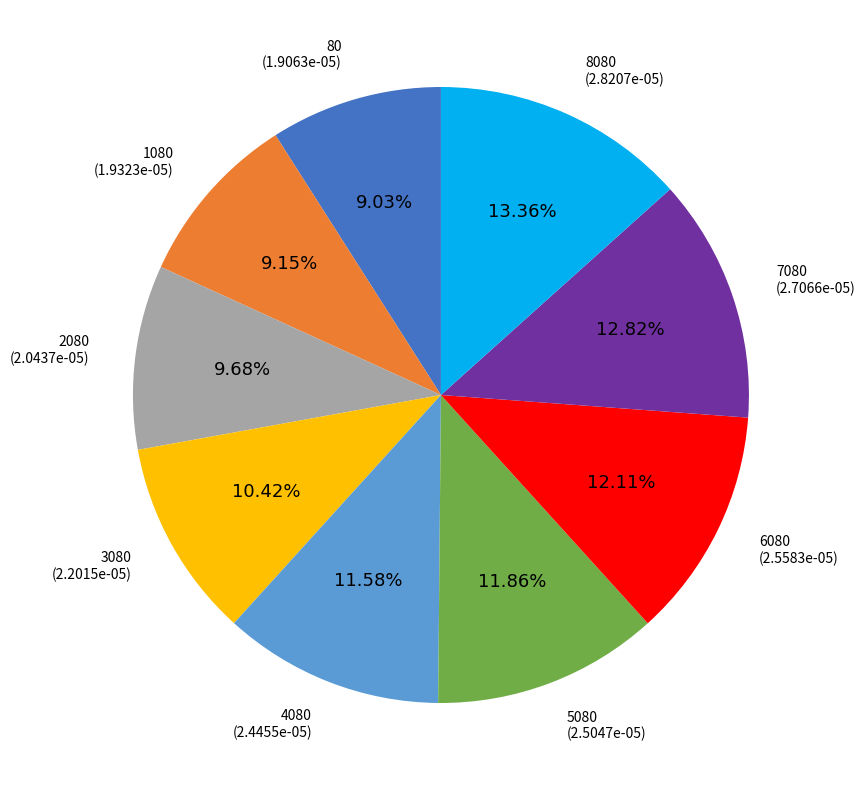

Is it true that 1080 is 9% of the pie?

True